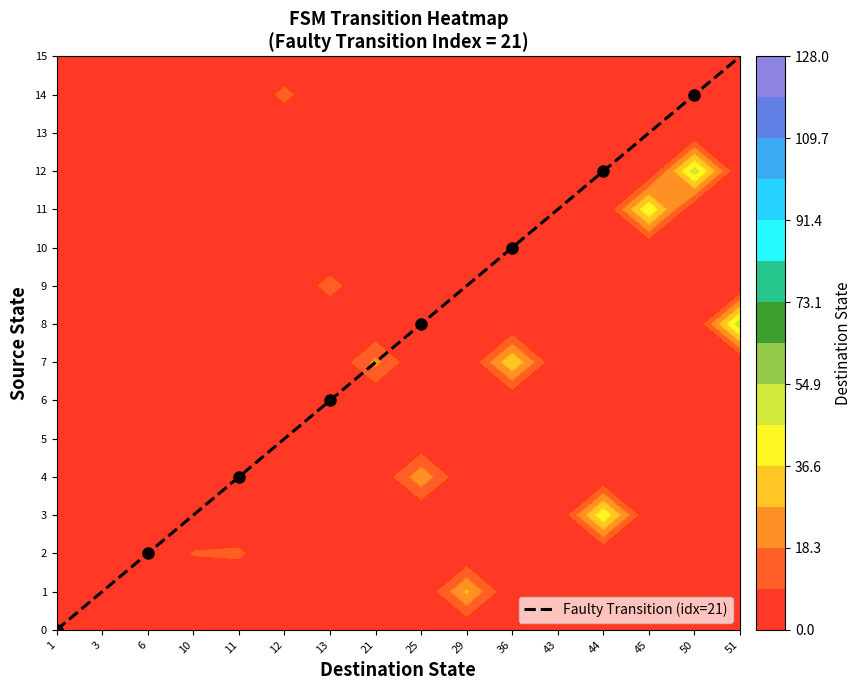

What is the sum of all values?

120